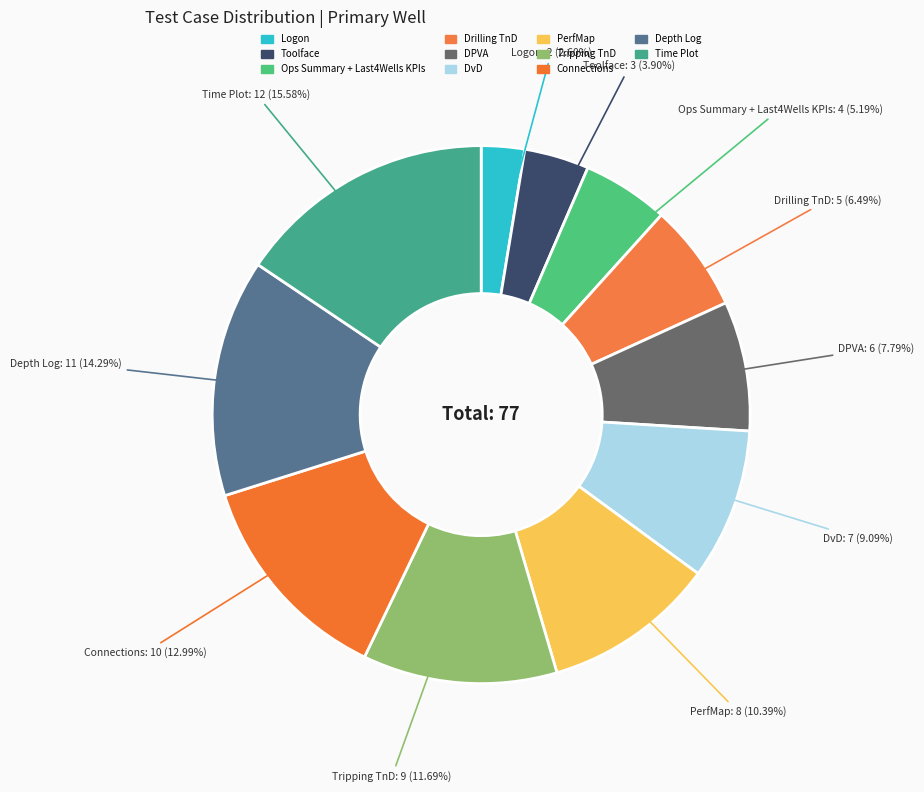

What percentage is the Logon slice, to the nearest percent?

3%